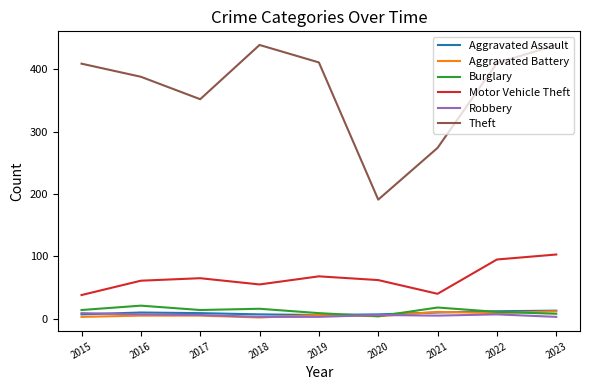

The value of Theft at 2018 is 439. True or false?

True